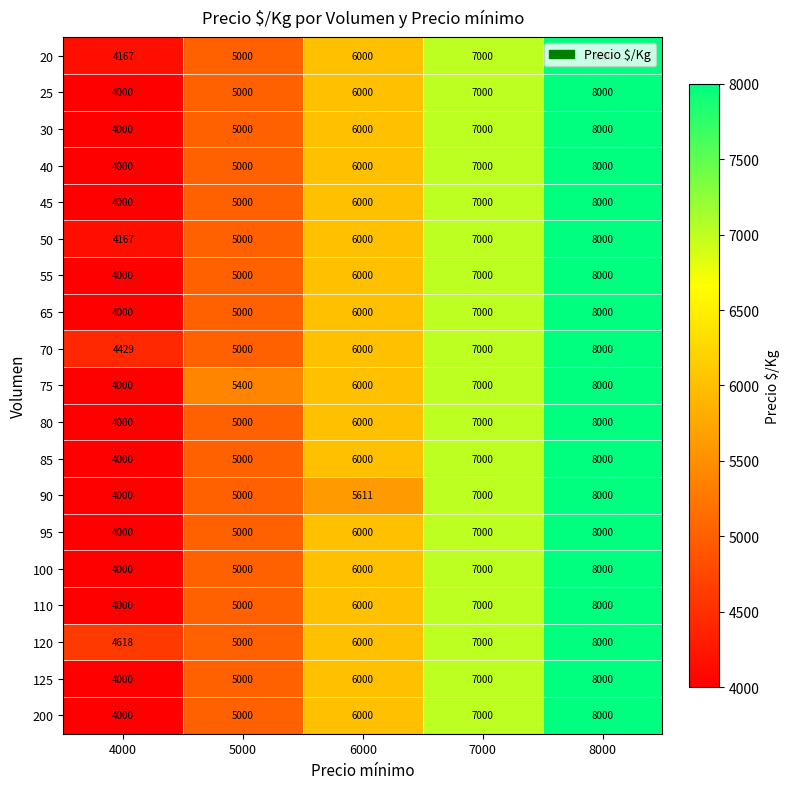

What is the difference between the 20 values at 5000 and 7000?

2000